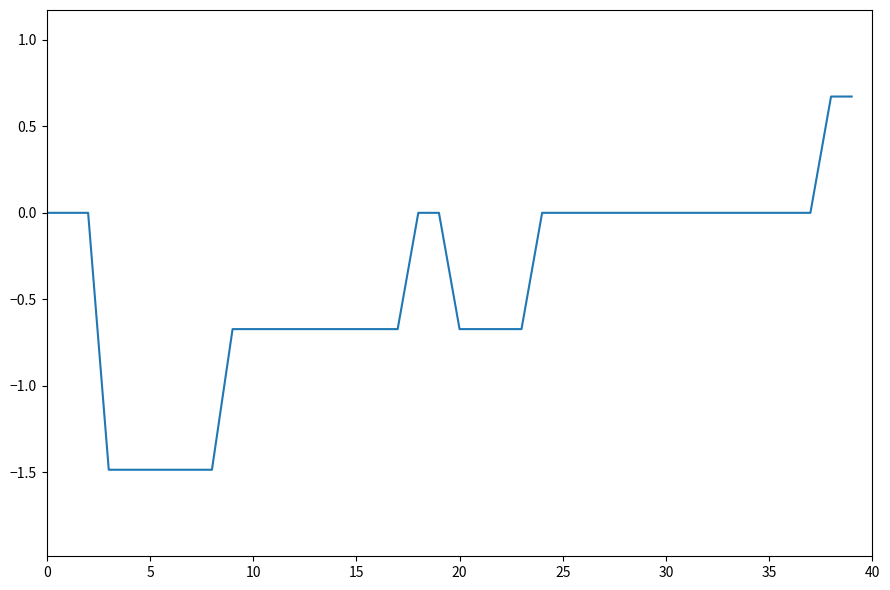

Is this an area chart (filled region under the line)?

No